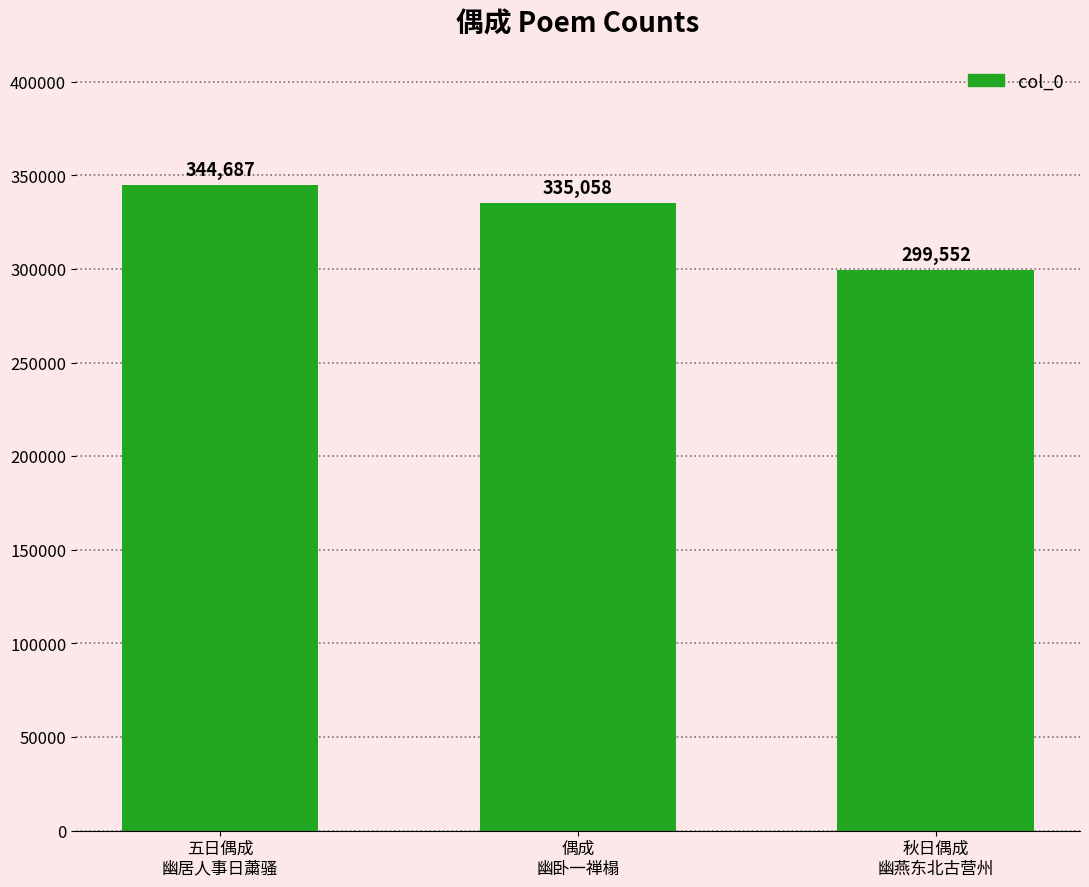

What is the sum of the values at 五日偶成
幽居人事日䔥骚 and 秋日偶成
幽燕东北古营州?

644239